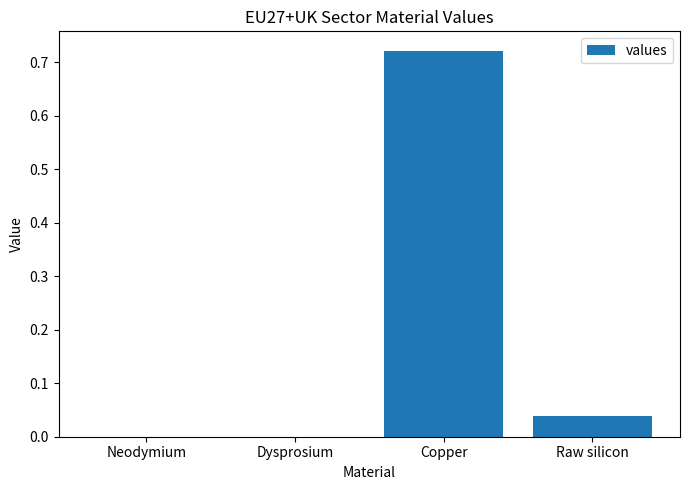

Which label corresponds to the largest value in the chart?

Copper